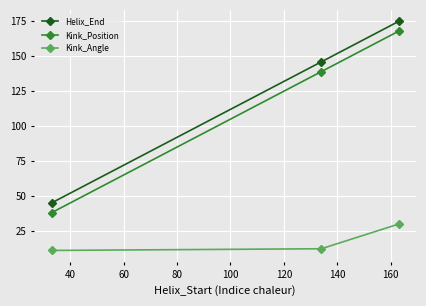

List the series in order of their peak value, highest first.

Helix_End, Kink_Position, Kink_Angle